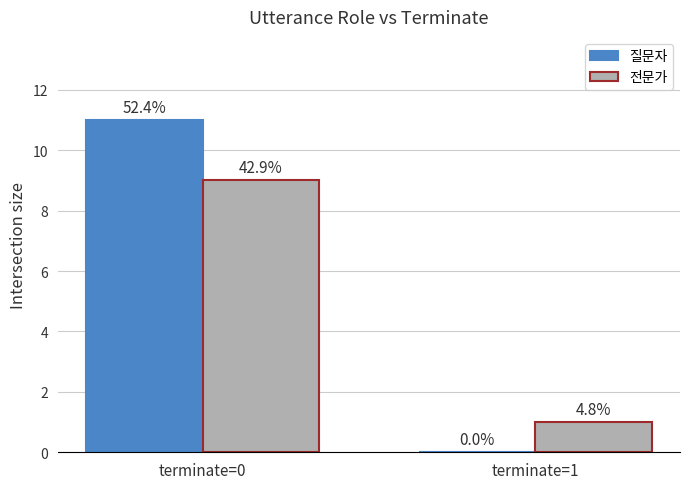

Is it true that 전문가 equals 1 at terminate=1?

True